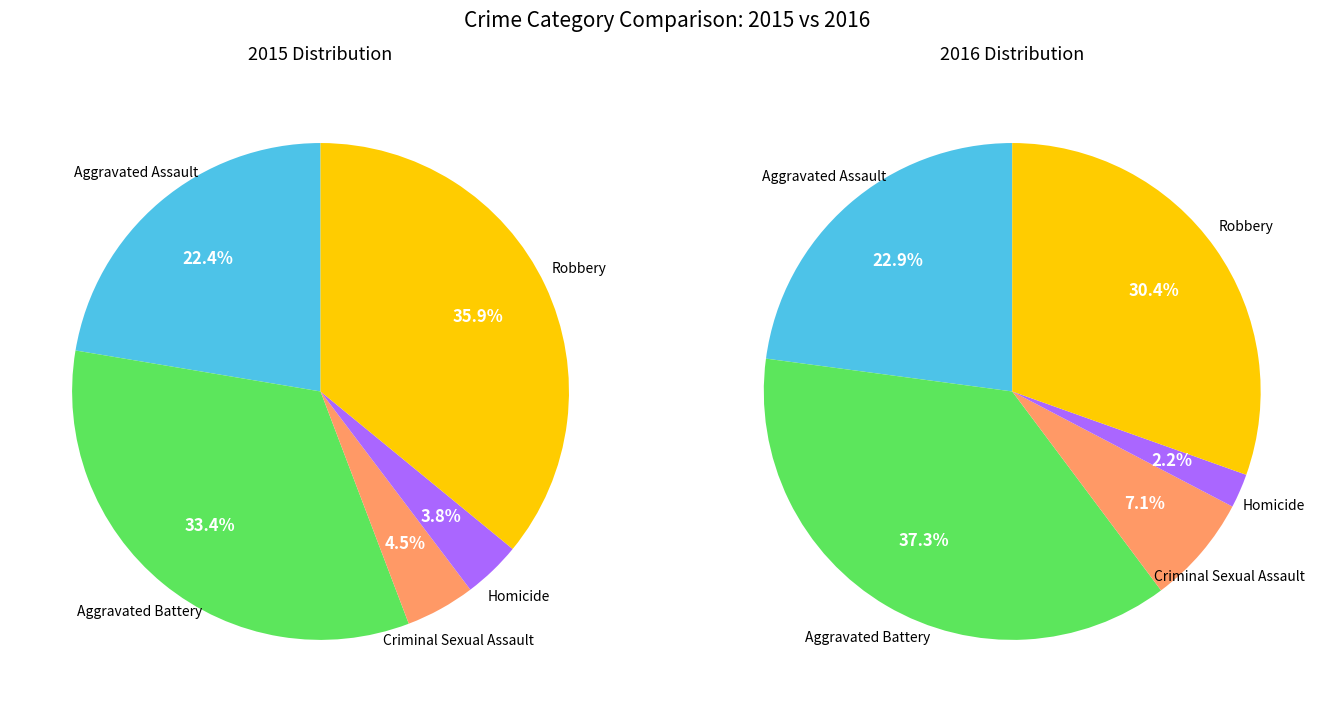

Does Aggravated Assault represent more than half of the total?

No